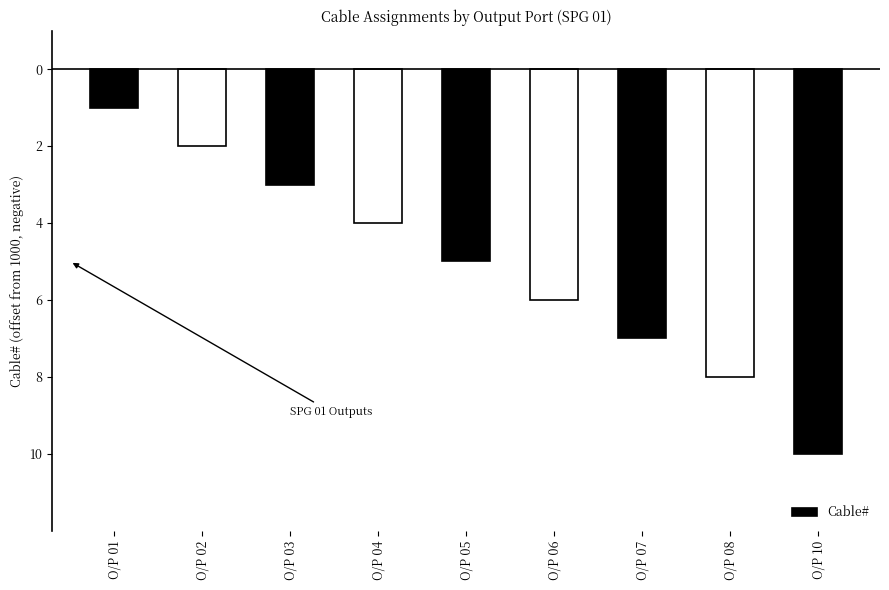

The value at O/P 07 is -10. True or false?

False